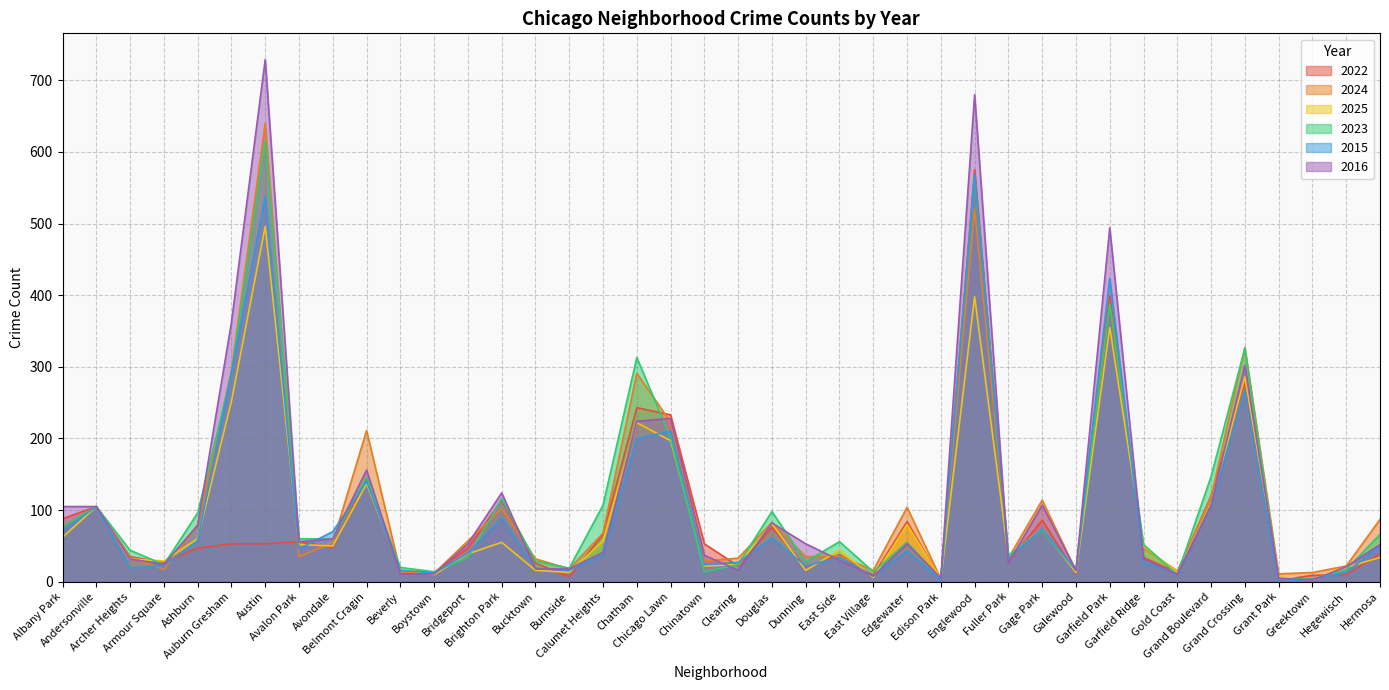

How many intersections are there between 2022 and 2024?

17